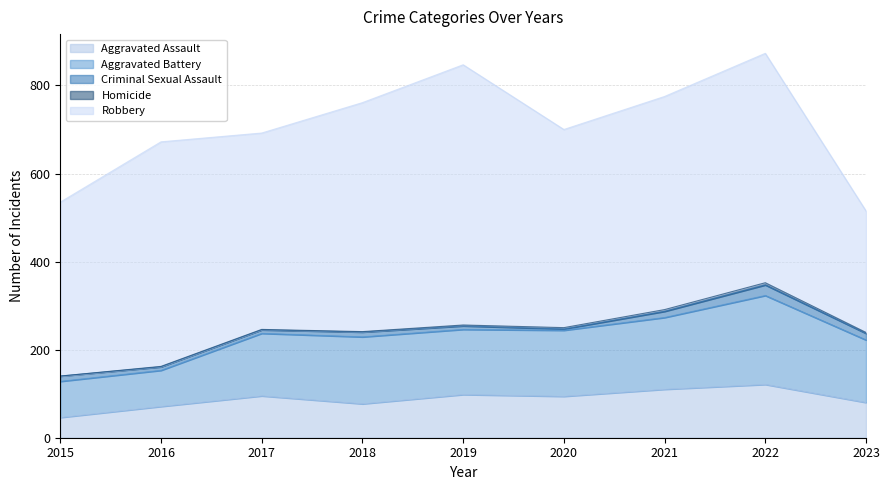

What is the maximum value shown in the chart?

591